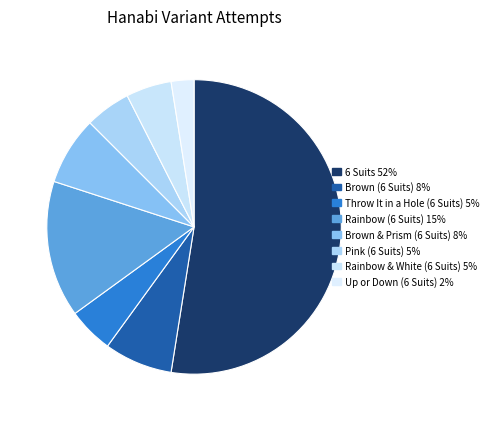

Is there a majority slice in this chart?

Yes